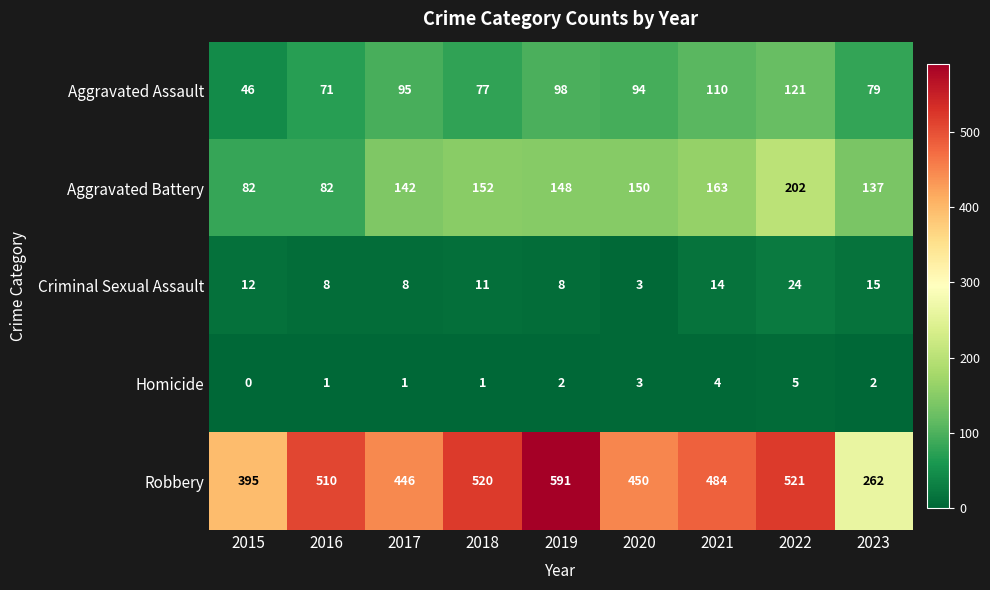

What is the difference between the highest and lowest values at 2023?

260